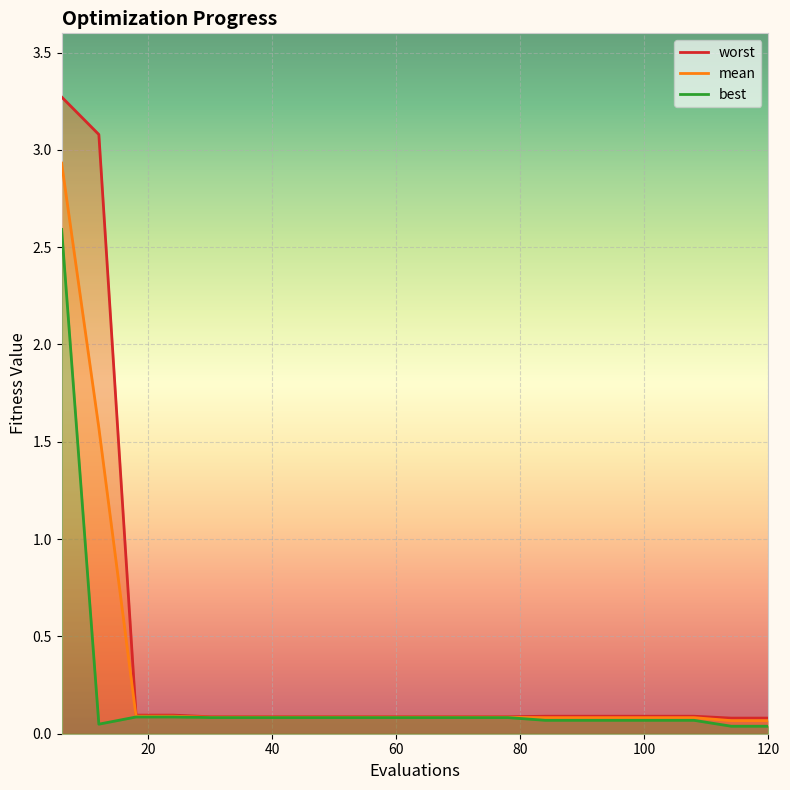

Which has a higher value, 54 or 72?

54